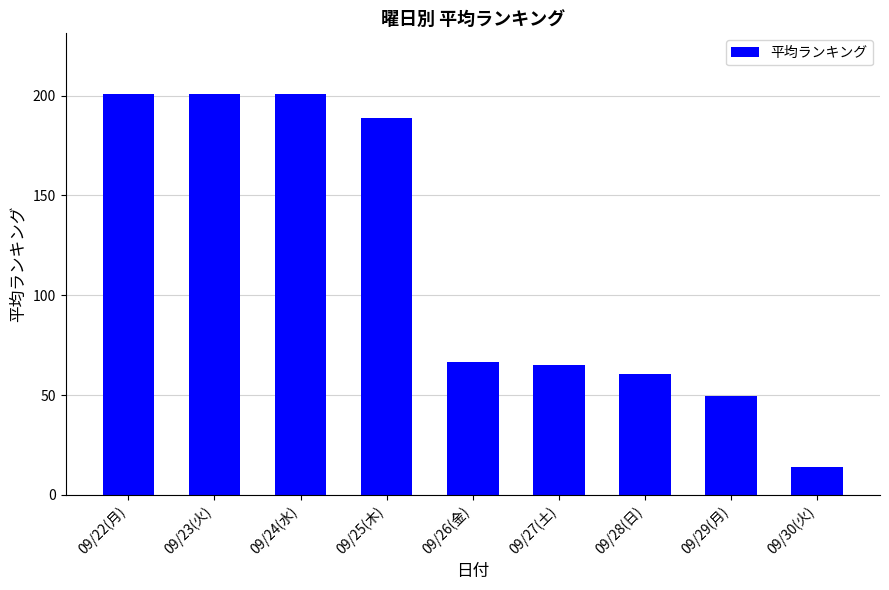

The chart shows a value of 65.9 at 09/29(月). True or false?

False